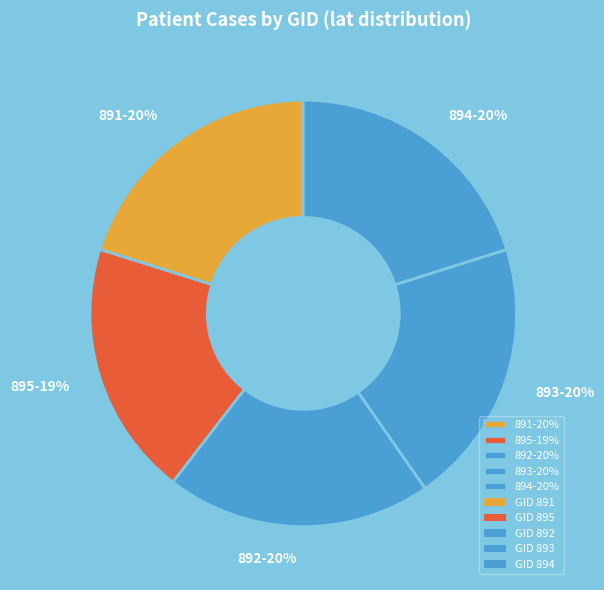

Does 892 represent more than half of the total?

No